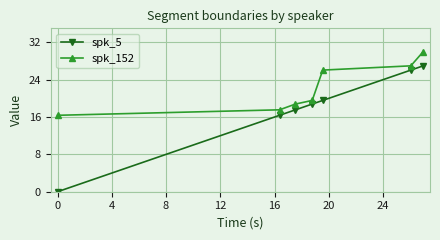

Reading left to right, what are all the values shown in this chart?

spk_5: 0.0	16.4	17.5	18.8	19.6	26.1	27.0
spk_152: 16.4	17.5	18.8	19.6	26.1	27.0	30.0